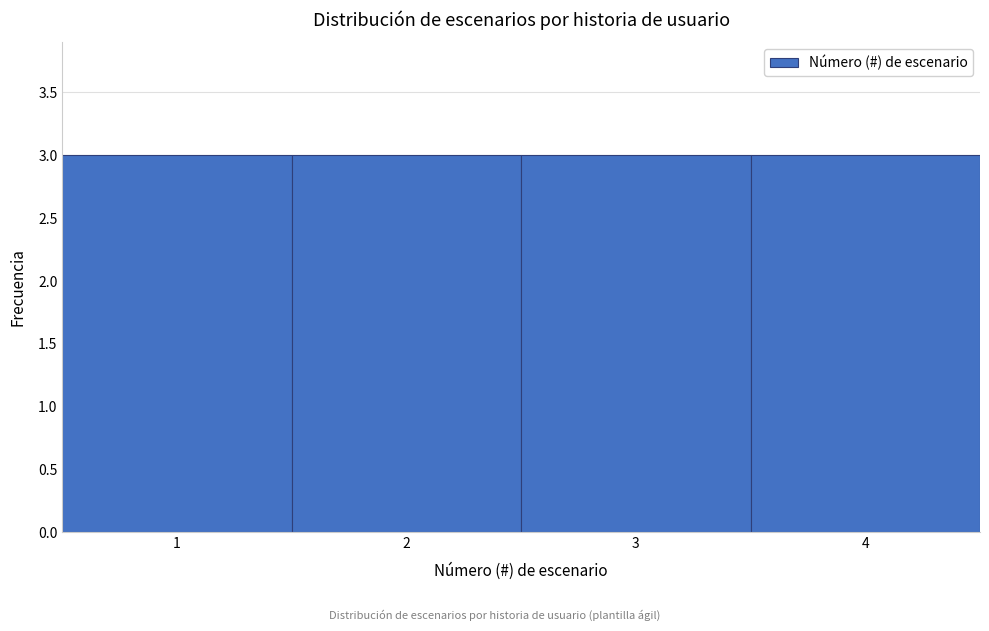

What is the height of the bar covering 2.5 to 3.5 on the x-axis? The values are not printed on the chart, so give them approximately, as read against the axis.

3